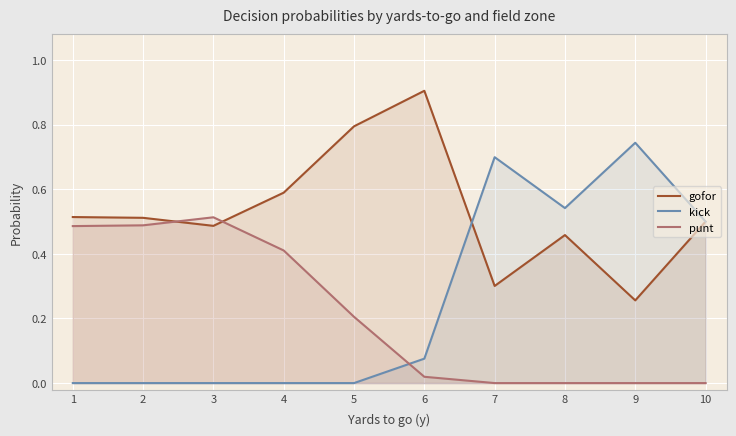

What is the sum of all kick values?

2.6